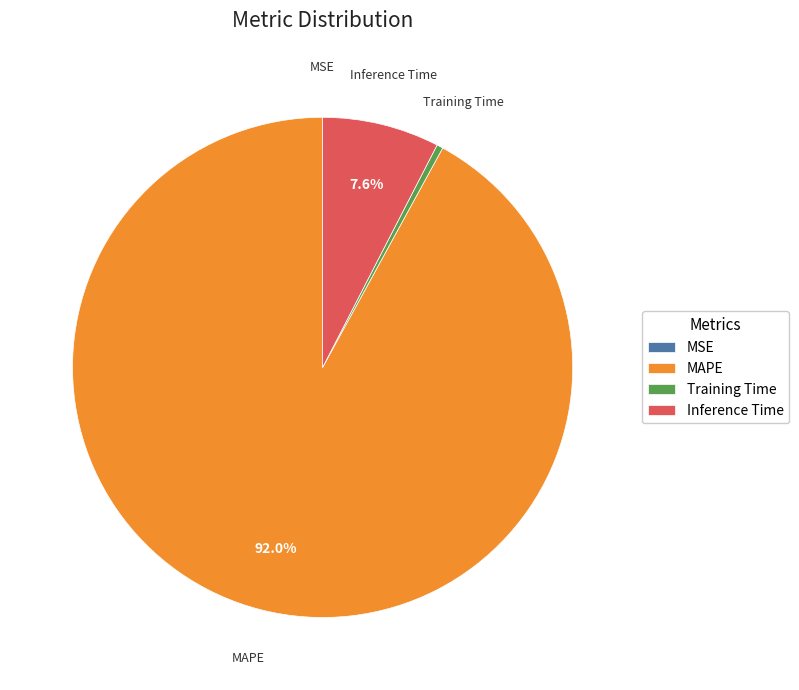

Which slice is the largest?

MAPE